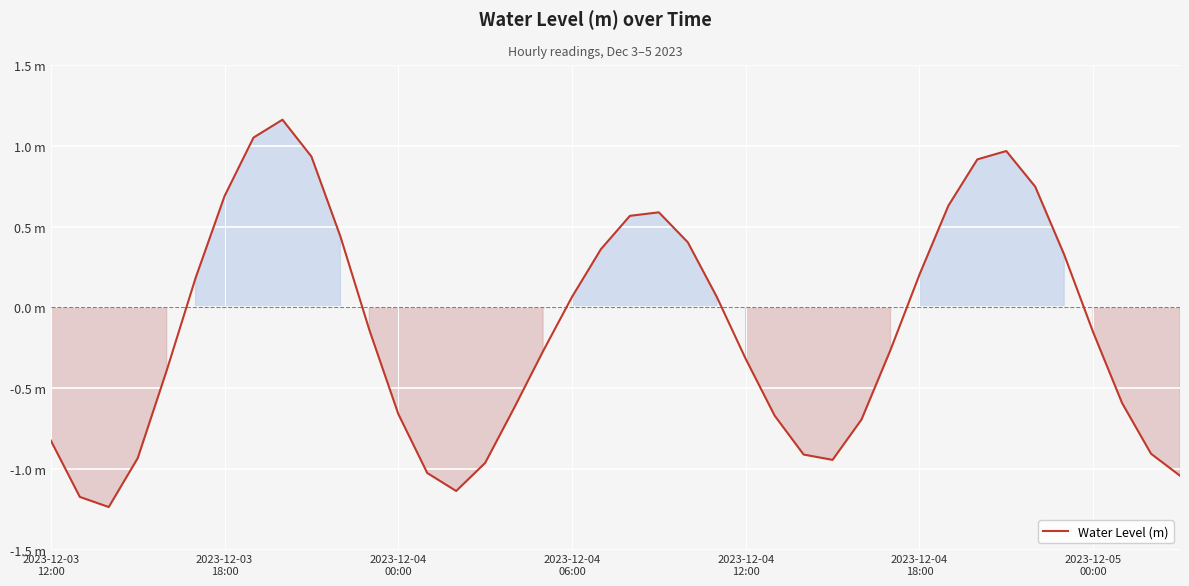

Where is the first local maximum?

8